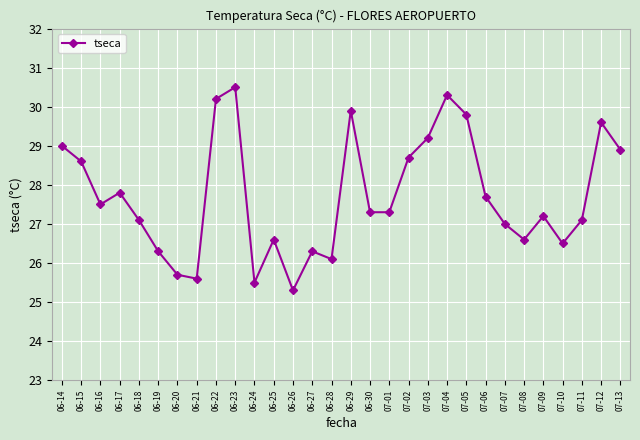

Approximately how many times larger is the value at 07-04 compared to 07-07?

1.1